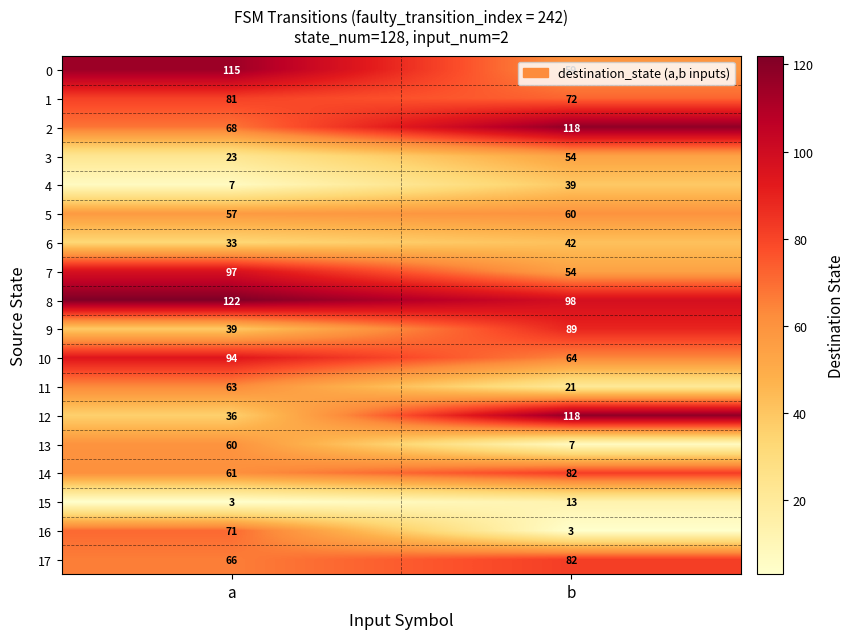

Is it true that 14 equals 94 at a?

False